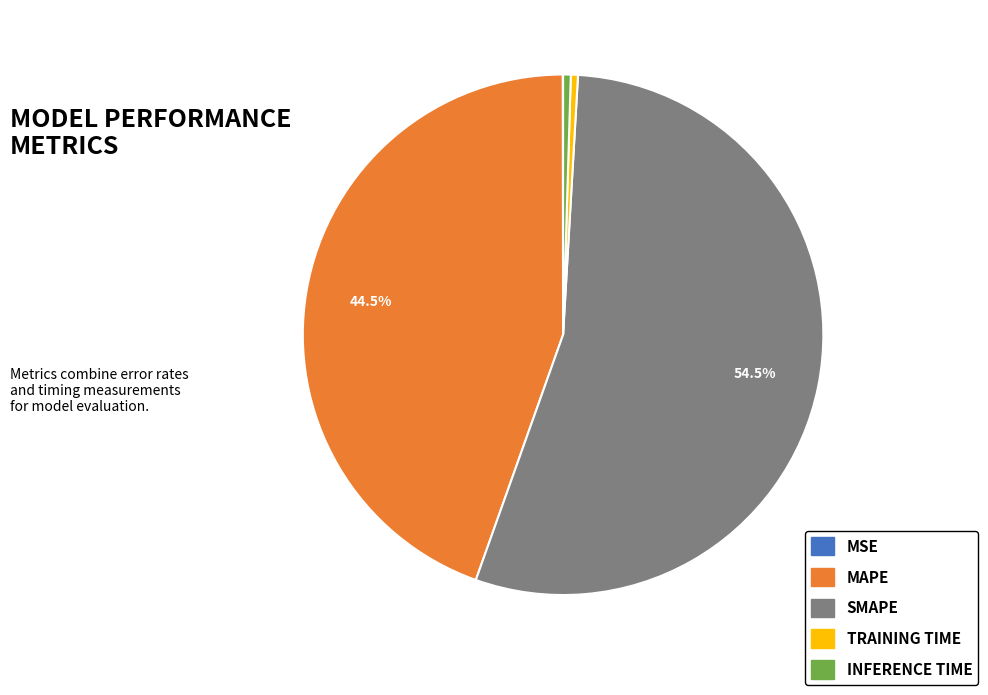

What is the largest slice in the pie chart?

SMAPE